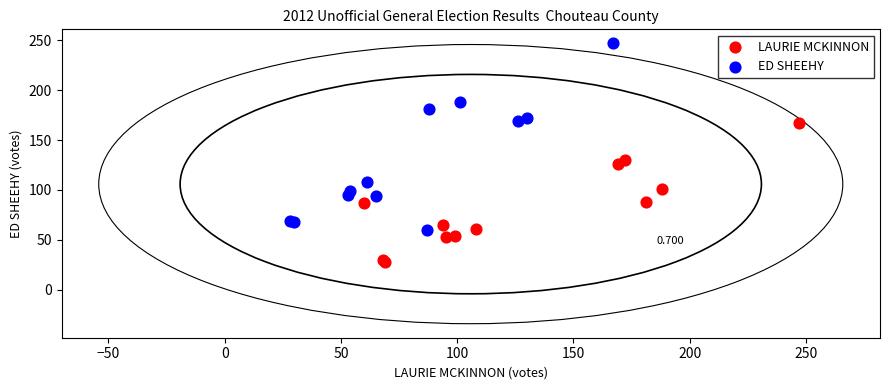

Which series reaches the minimum Y coordinate?

LAURIE MCKINNON